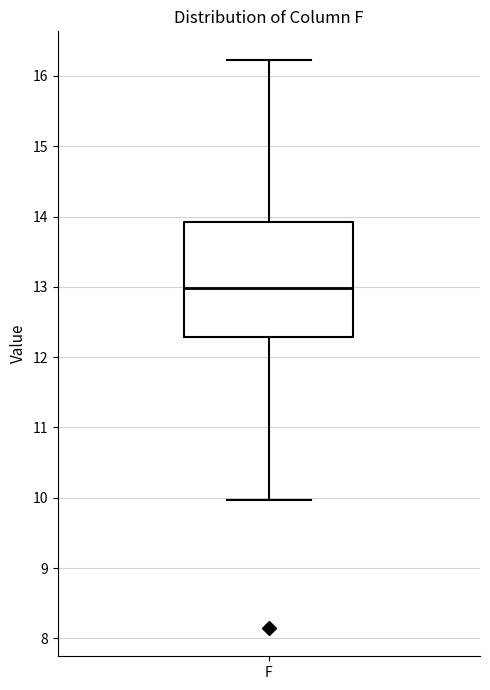

Read this box plot against the y-axis: the position of the median line, the range covered by the box, and the ends of both whiskers. The values are not printed on the chart, so give them approximately, as read against the axis.

median 13.0, box 12.3 to 13.9, whiskers 10.0 to 16.2